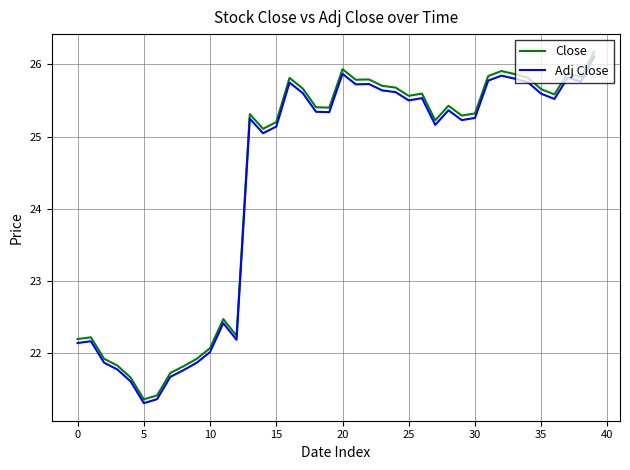

True or false: Adj Close and Close cross at least once.

False